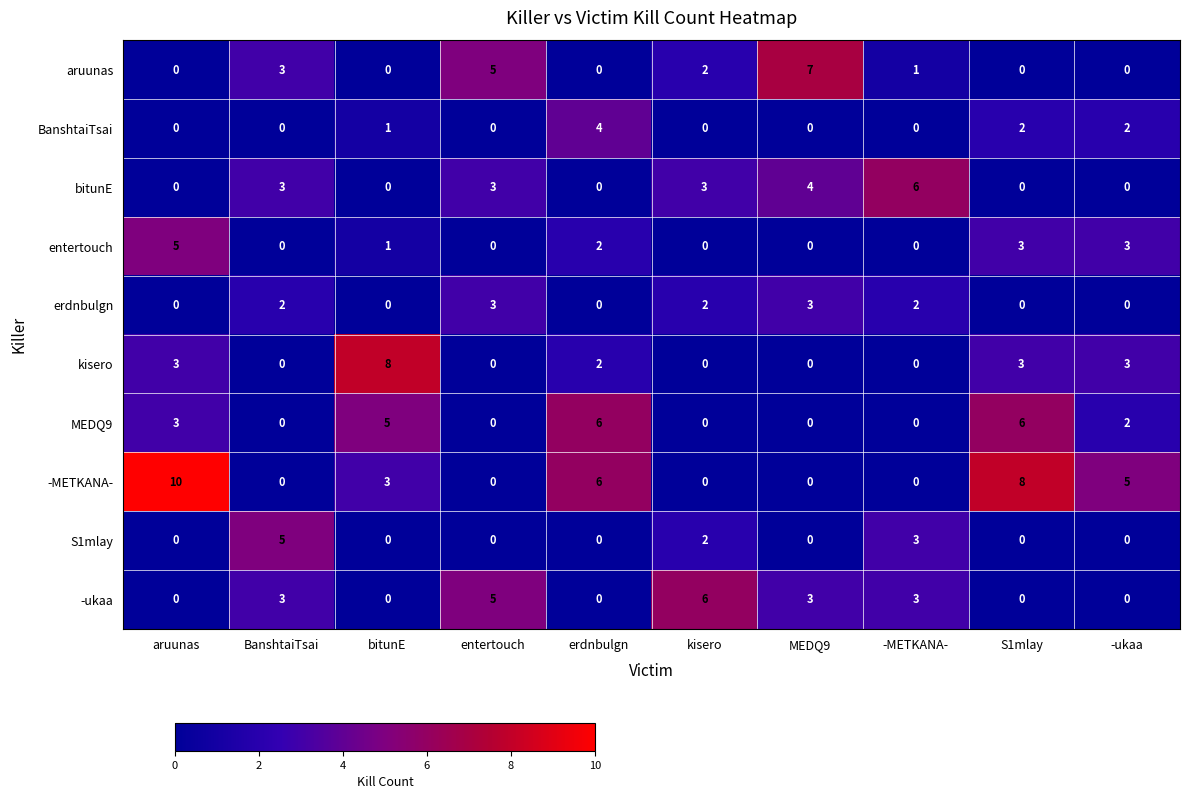

What is the greatest value displayed?

10